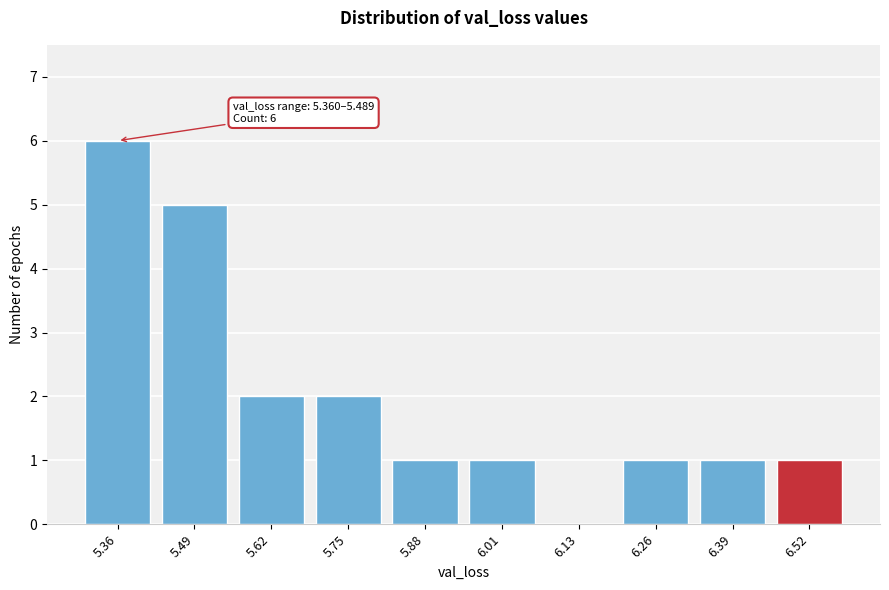

Reading left to right, extract all data points from this chart.

5.36=6	5.49=5	5.62=2	5.75=2	5.88=1	6.01=1	6.13=0	6.26=1	6.39=1	6.52=1